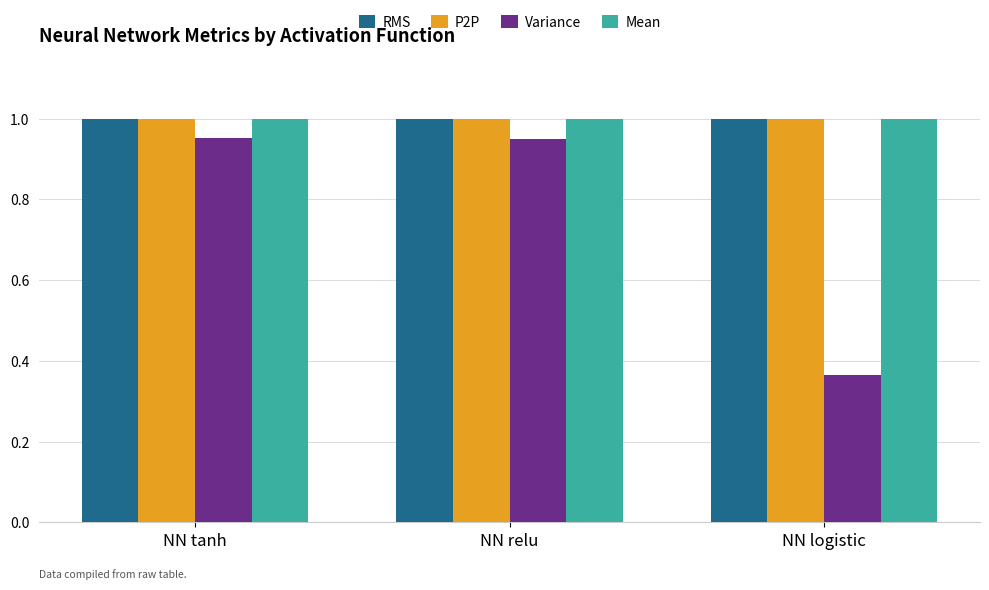

What are all the series names shown in the legend?

RMS, P2P, Variance, Mean